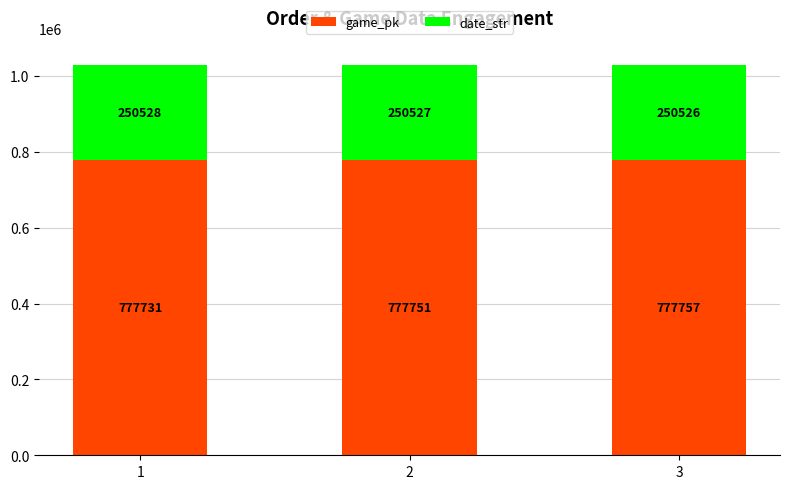

What is the difference between the maximum and minimum values in the game_pk series?

26